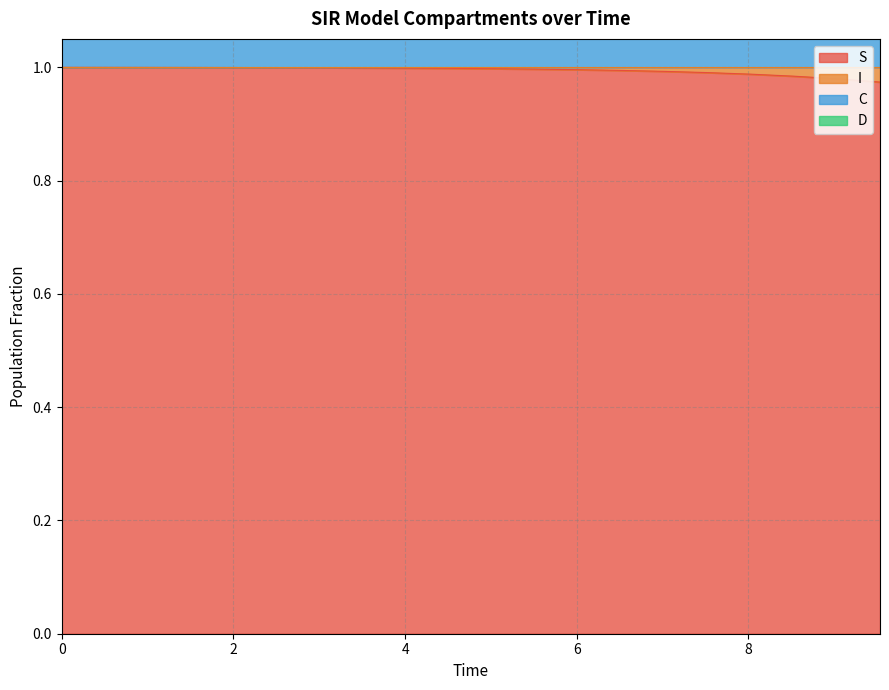

Is it true that S equals 1.3 at 13?

False